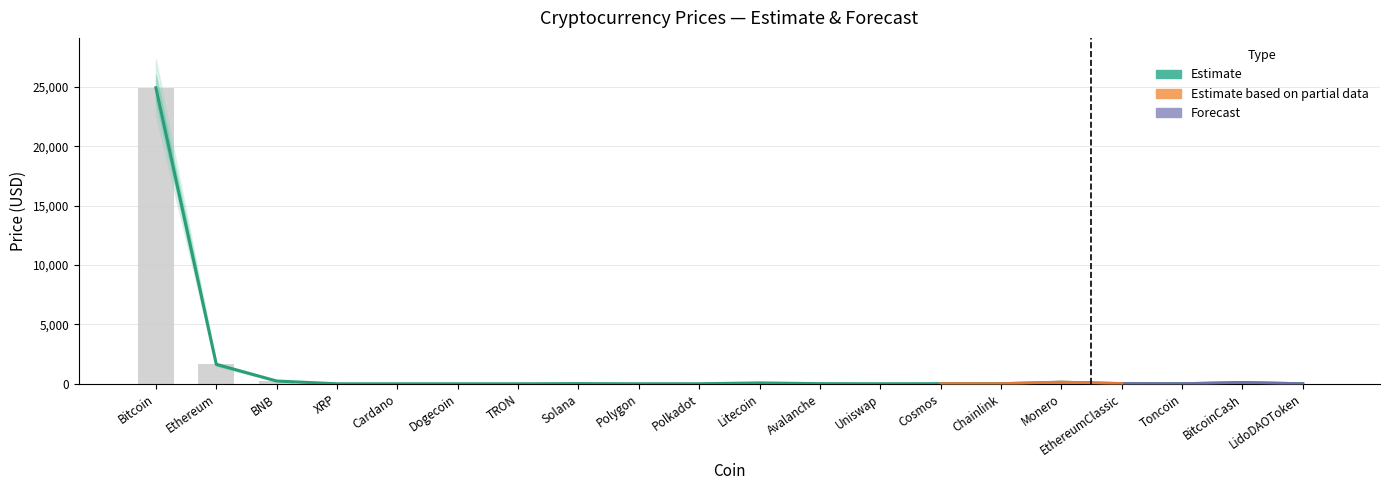

What position from the right is Bitcoin?

20